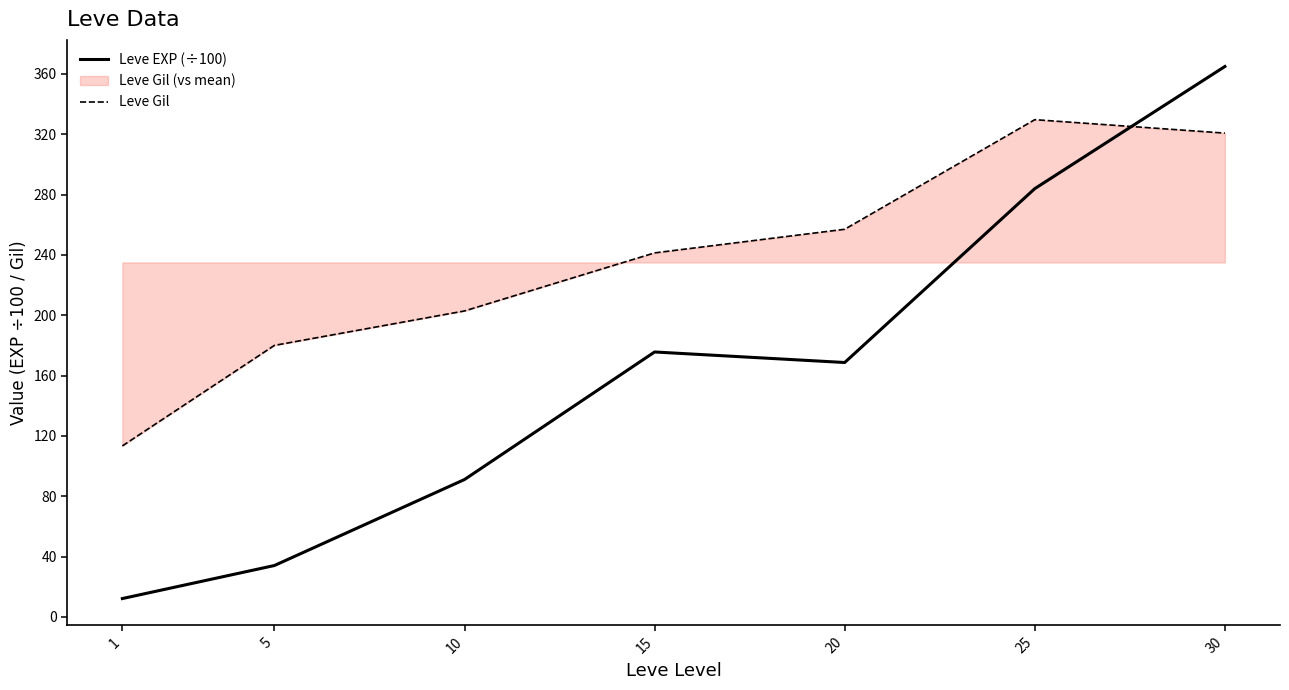

At 20, list the series in order from largest to smallest.

Leve Gil, Leve EXP (÷100)